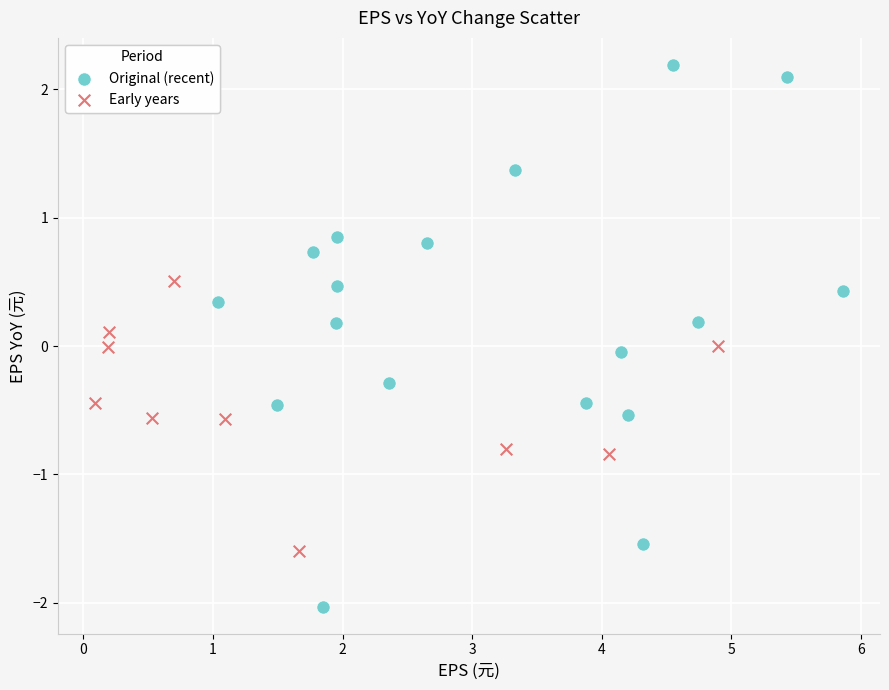

Which series has the largest Y range (max minus min)?

Original (recent)